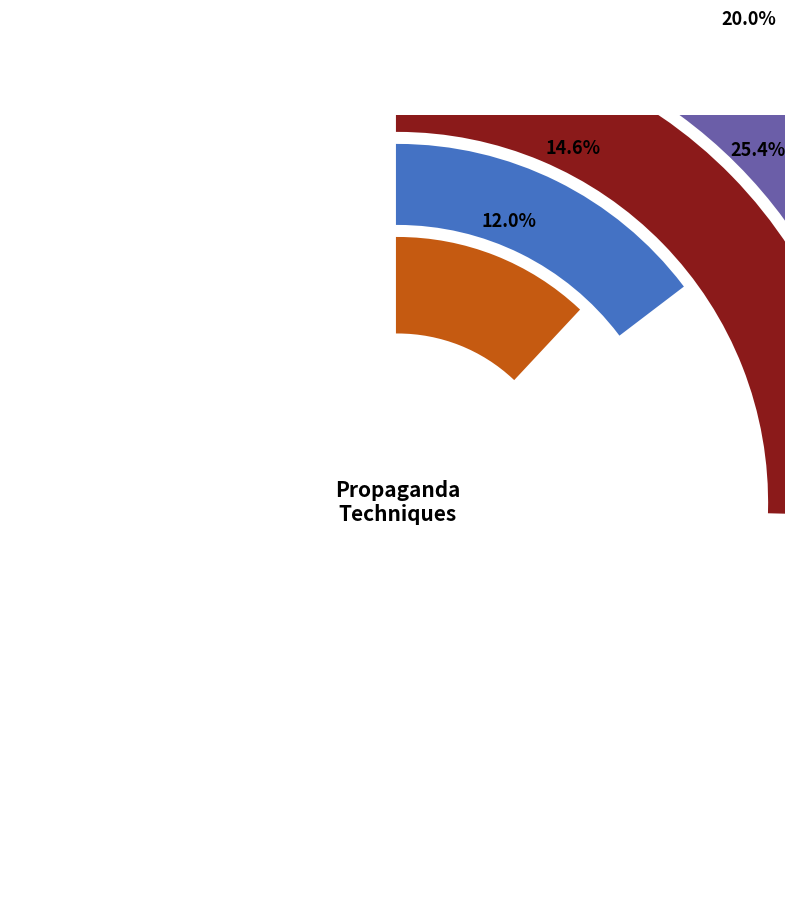

To the nearest percent, what is the average slice percentage?

11%